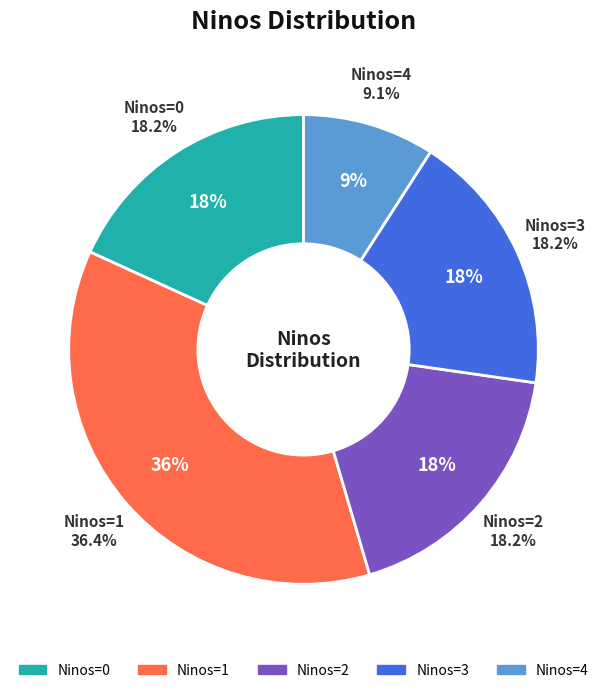

Is there any slice that represents more than half of the pie?

No